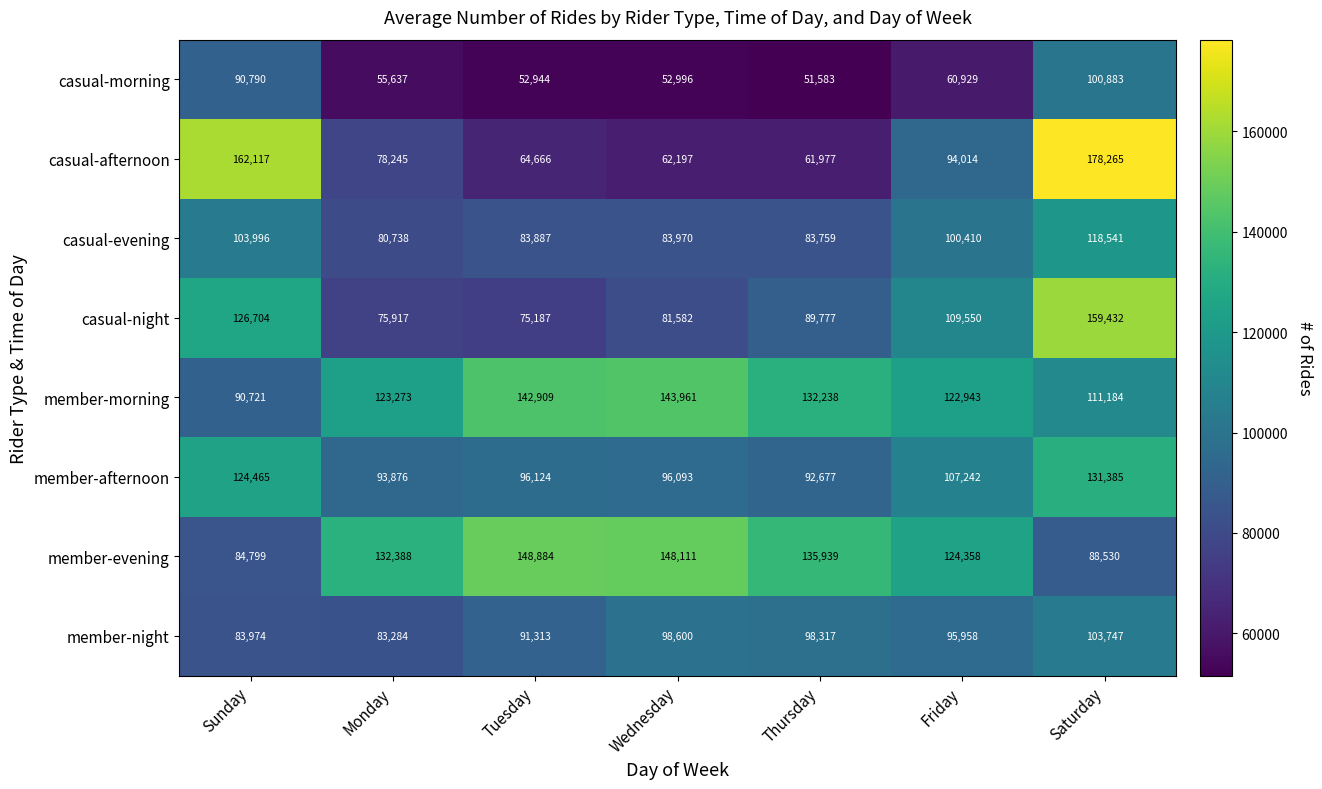

At which label does casual-evening reach its minimum?

Monday